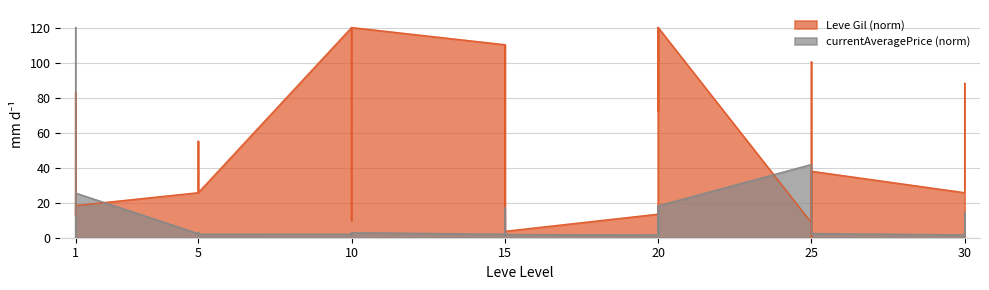

How many lines are shown in the chart?

2